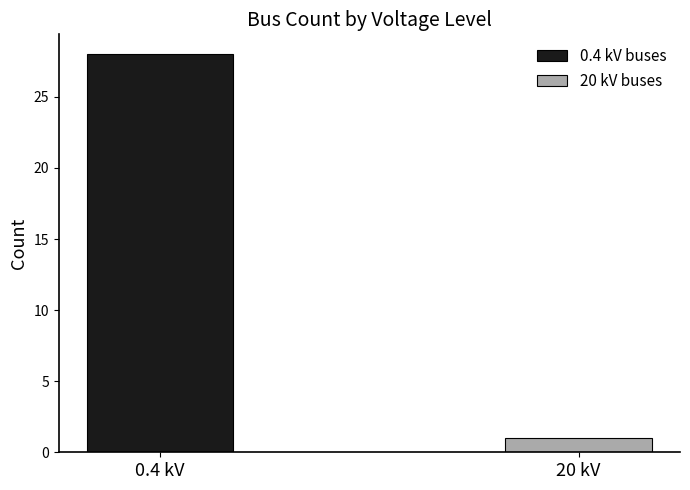

Reading right to left, list all the values displayed in this chart.

0.4 kV buses: MV (20 kV)=0	LV (0.4 kV)=28
20 kV buses: MV (20 kV)=1	LV (0.4 kV)=0